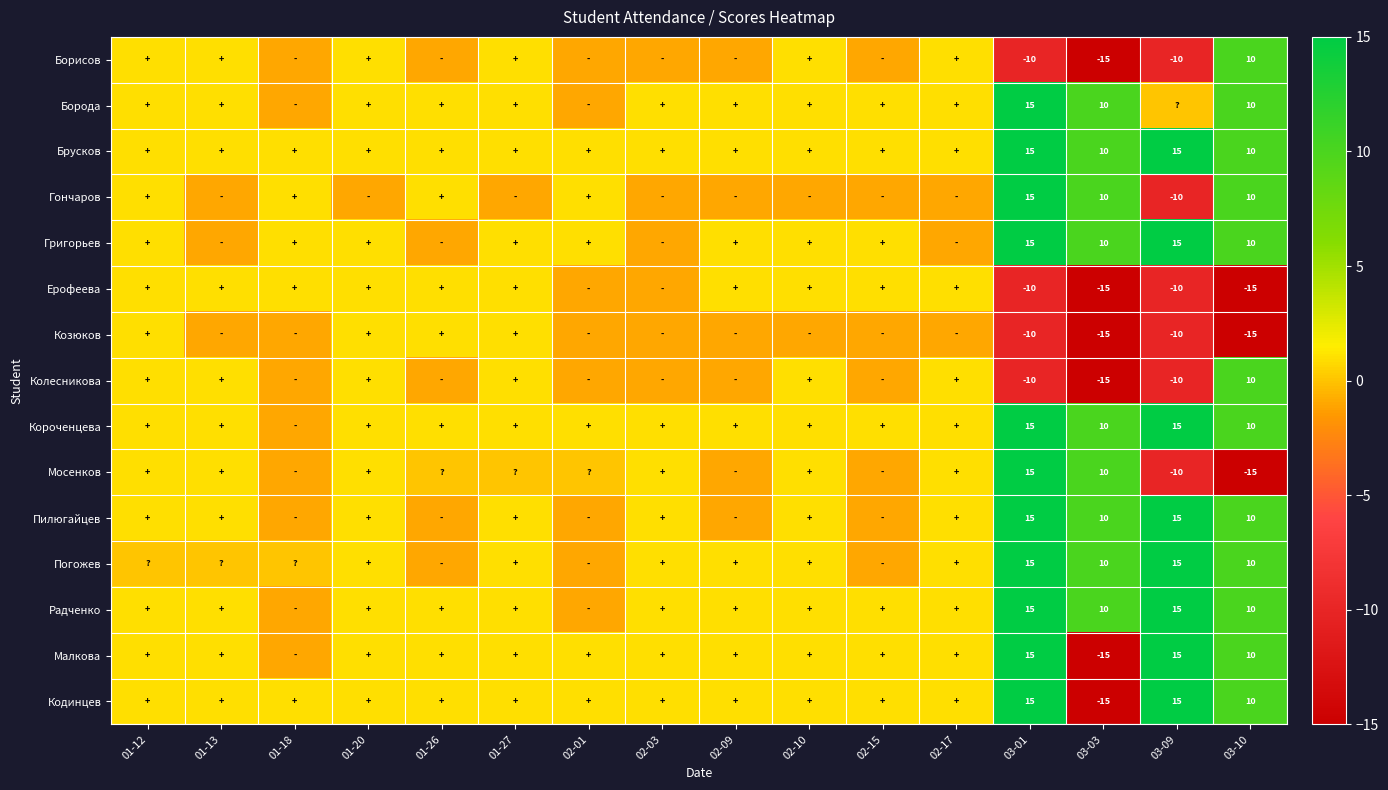

What is the spread (max minus min) of values at 02-15?

2